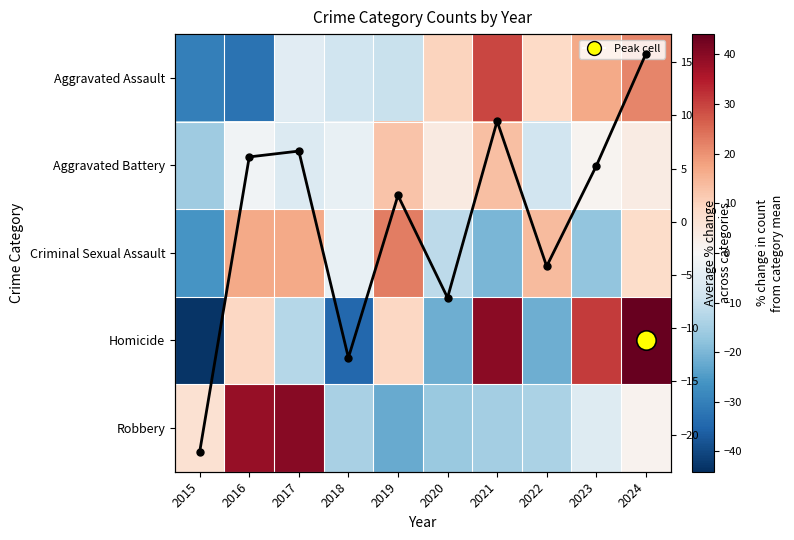

What is the spread (max minus min) of values at 2015?

50.0